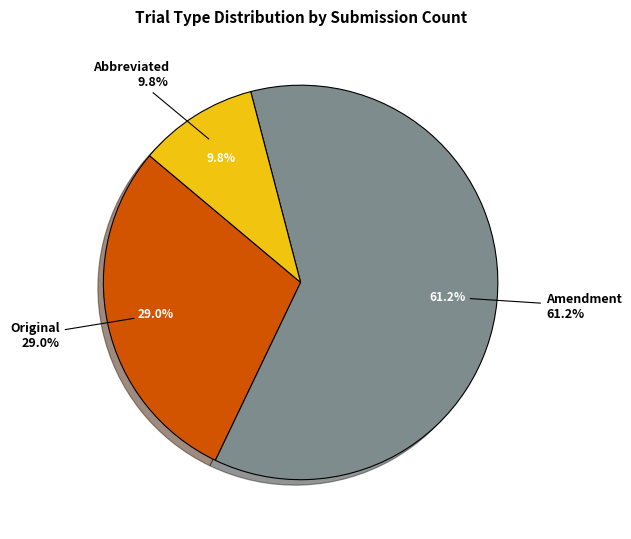

Does Amendment account for over 50% of the chart?

Yes